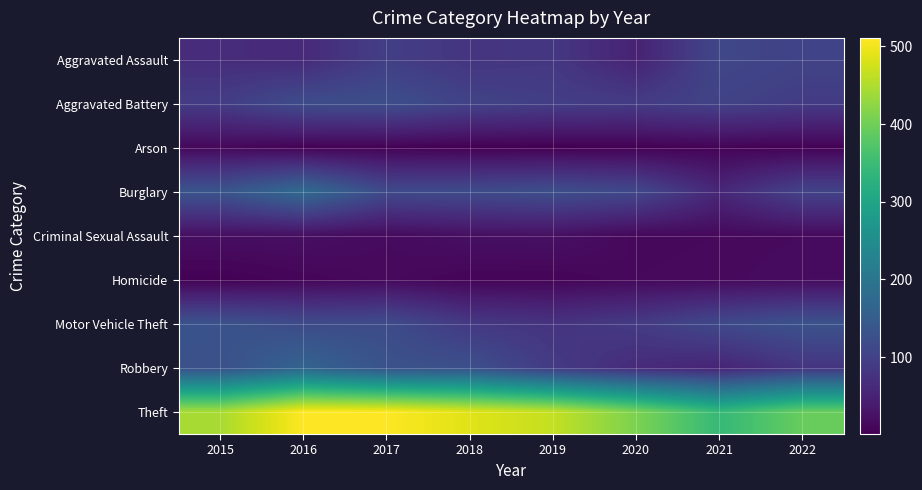

Which series has the largest range (max minus min)?

Theft